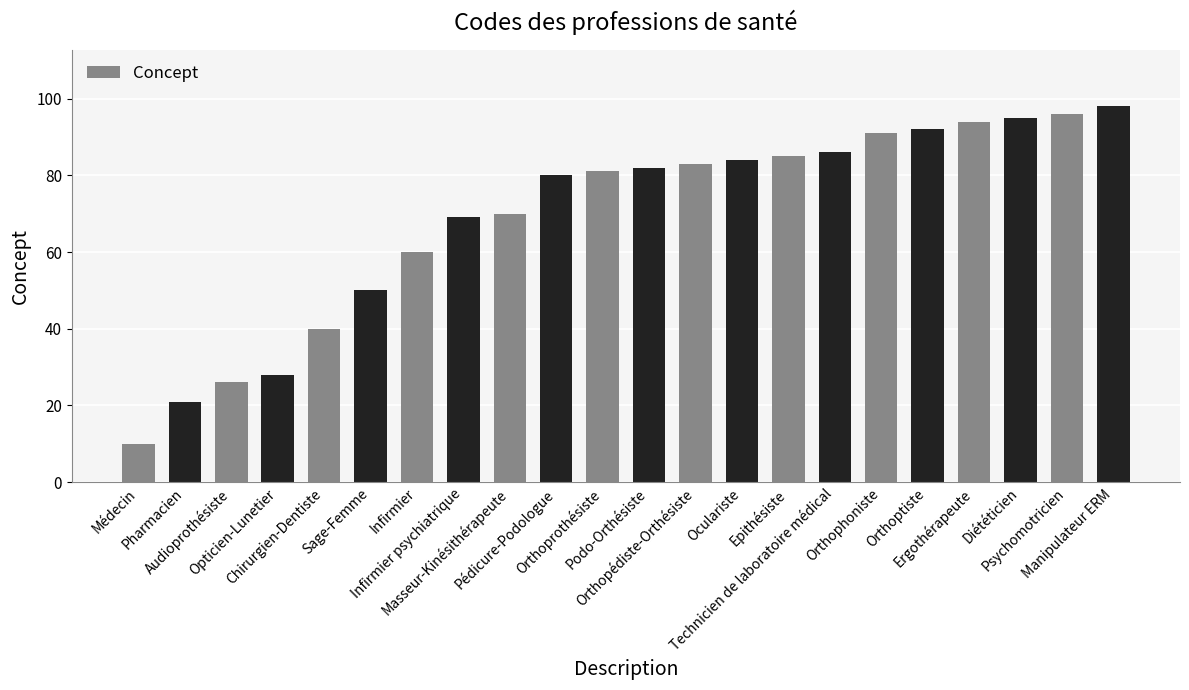

What is the ratio of the value at Ergothérapeute to the value at Oculariste?

1.1